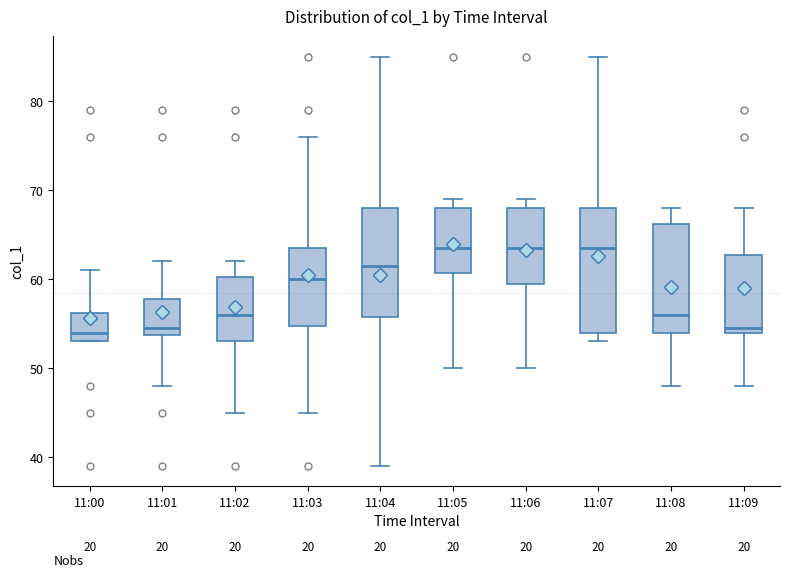

Reading left to right, read every box against the y-axis: the position of its median line, the range the box covers, and the ends of its whiskers. The values are not printed on the chart, so give them approximately, as read against the axis.

11:00: median 54, box 53 to 56, whiskers 53 to 61
11:01: median 55, box 54 to 58, whiskers 48 to 62
11:02: median 56, box 53 to 60, whiskers 45 to 62
11:03: median 60, box 55 to 64, whiskers 45 to 76
11:04: median 62, box 56 to 68, whiskers 39 to 85
11:05: median 64, box 61 to 68, whiskers 50 to 69
11:06: median 64, box 60 to 68, whiskers 50 to 69
11:07: median 64, box 54 to 68, whiskers 53 to 85
11:08: median 56, box 54 to 66, whiskers 48 to 68
11:09: median 55, box 54 to 63, whiskers 48 to 68